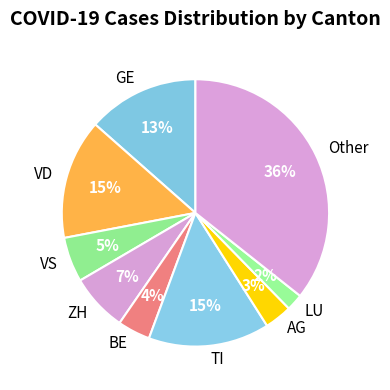

Which category has the biggest portion of the pie?

Other